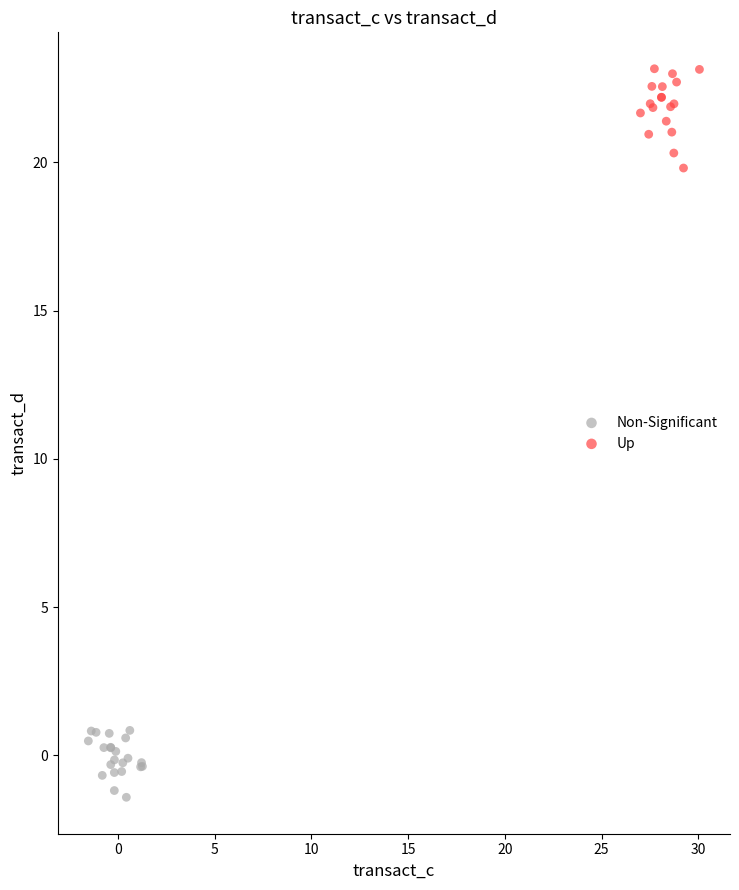

Which series reaches the maximum Y coordinate?

Up